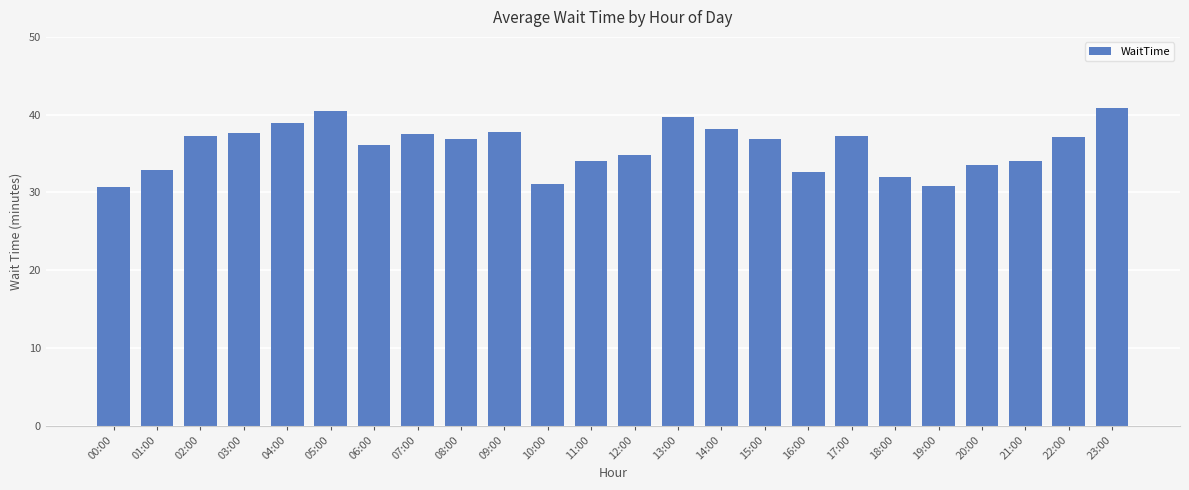

What is the greatest value displayed?

40.9